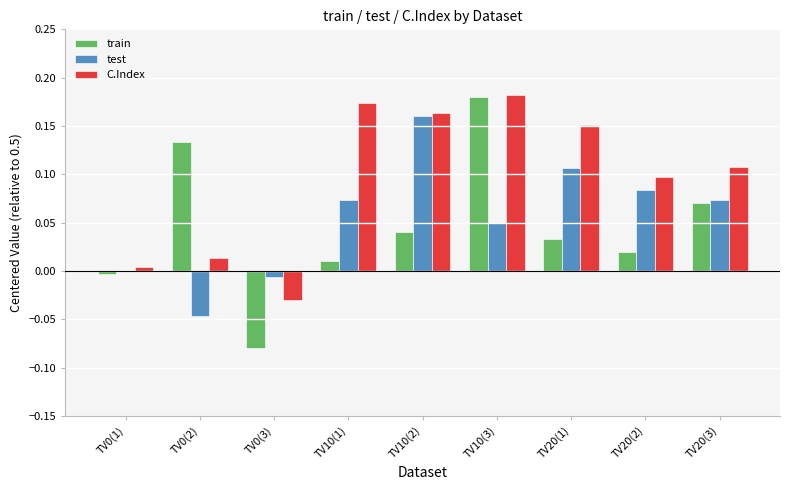

What is the sum of all test values?

0.5